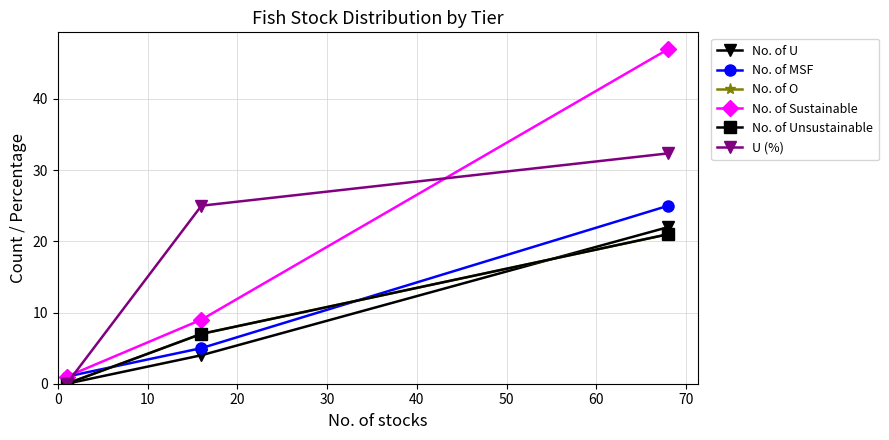

What is the value of the No. of Sustainable point at the 1st from the left?

1.0